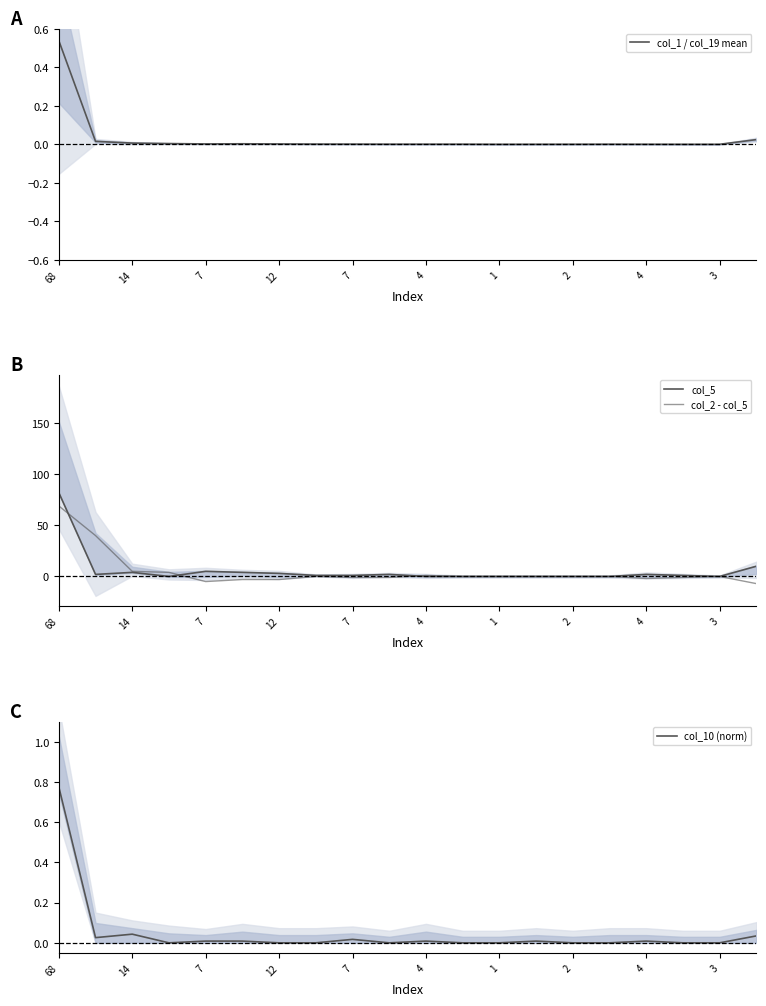

Which series ends up on top after the final intersection of col_5 and col_10 (norm)?

col_10 (norm)